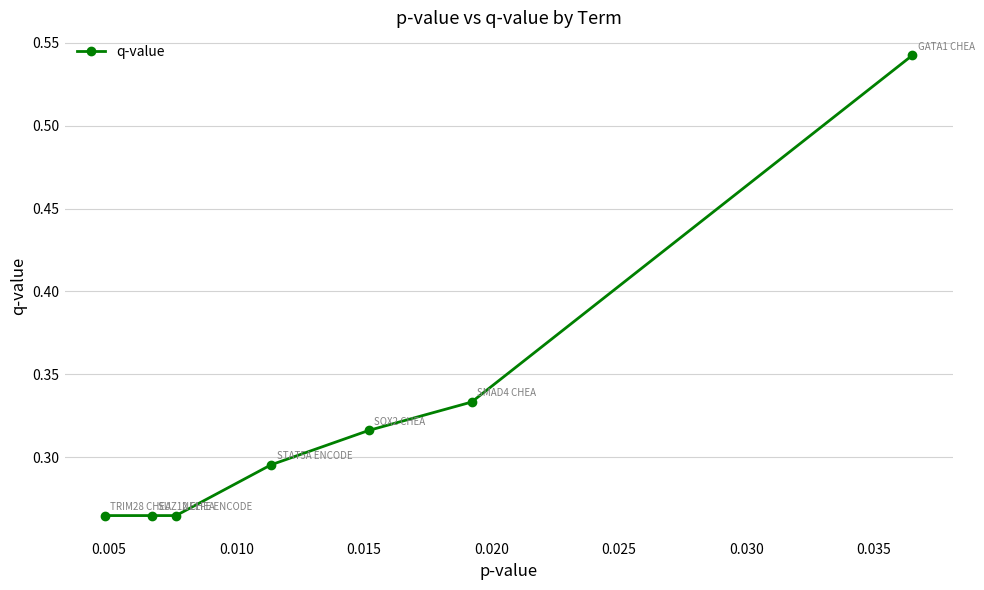

How many values are between 0 and 1?

7